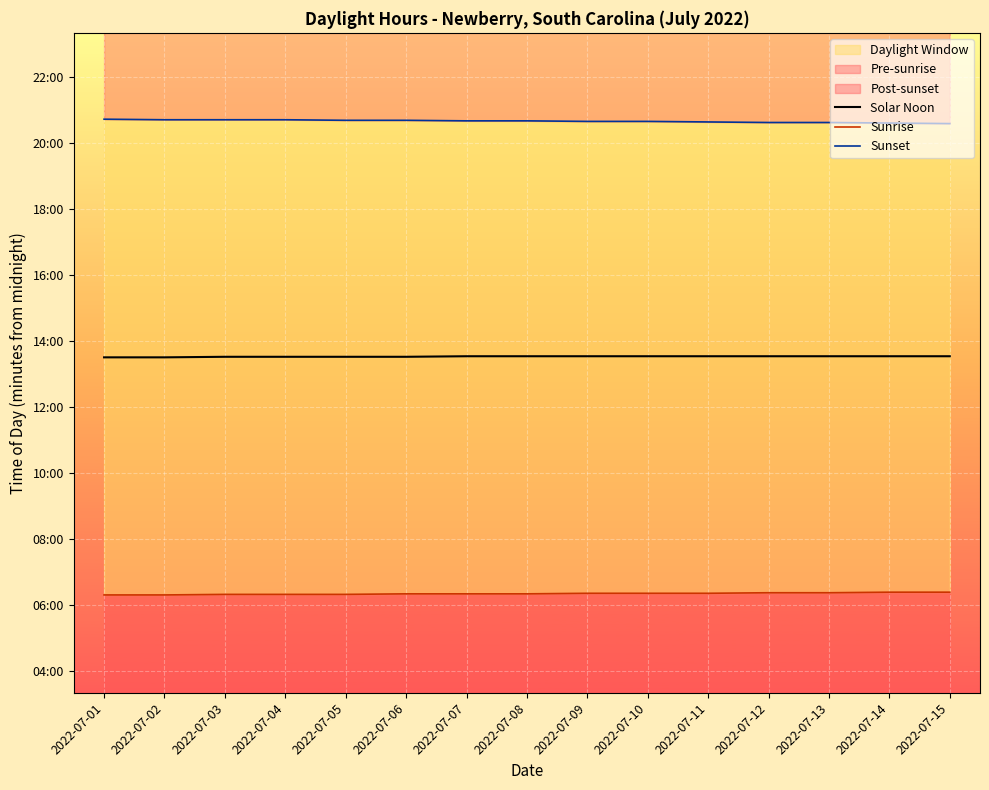

What is the difference between the Solar Noon values at 2022-07-06 and 2022-07-01?

1